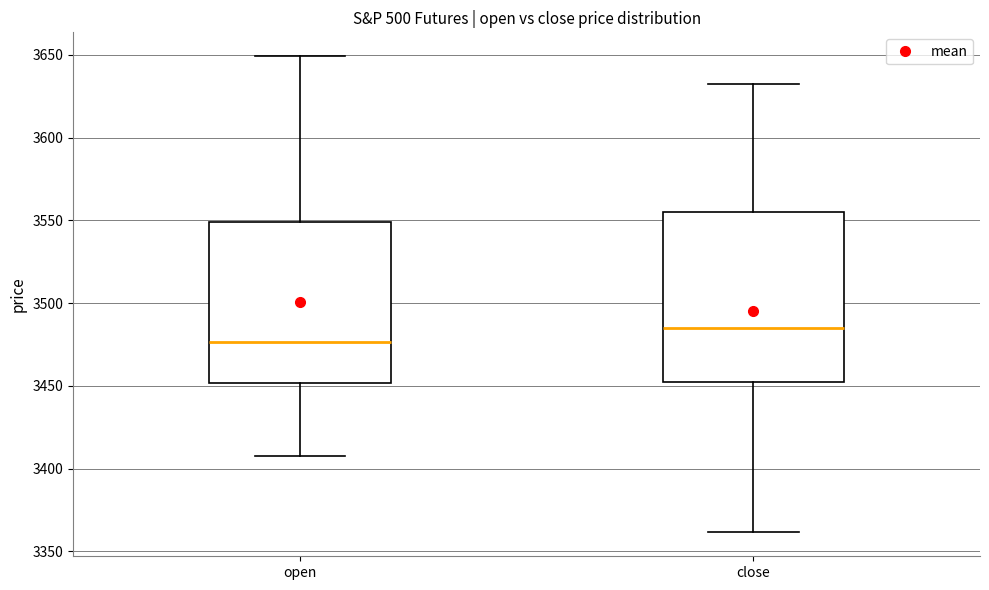

Comparing the boxes themselves (not the whiskers), which one is the tallest?

close